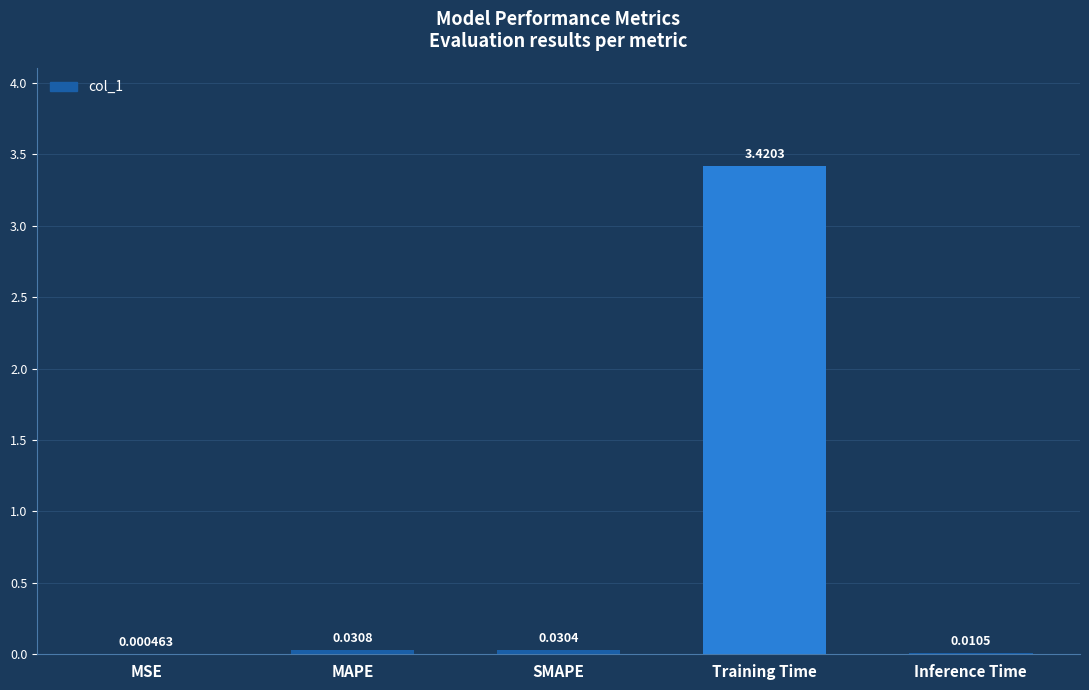

At which label is the value closest to 1?

MAPE